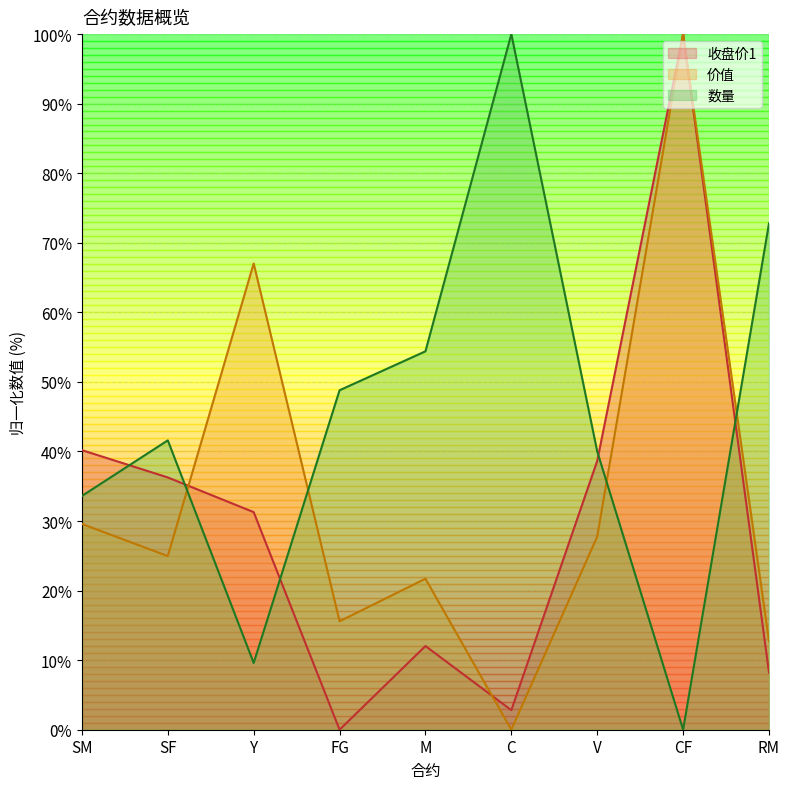

List the series in order of their overall mean, highest first.

数量, 价值, 收盘价1